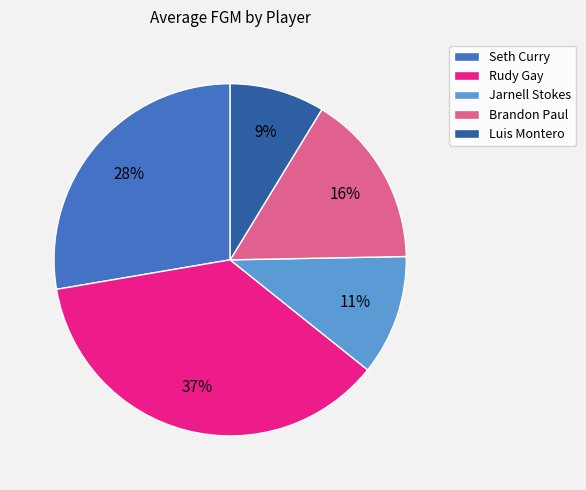

Is the sum of Luis Montero and Brandon Paul greater than half?

No